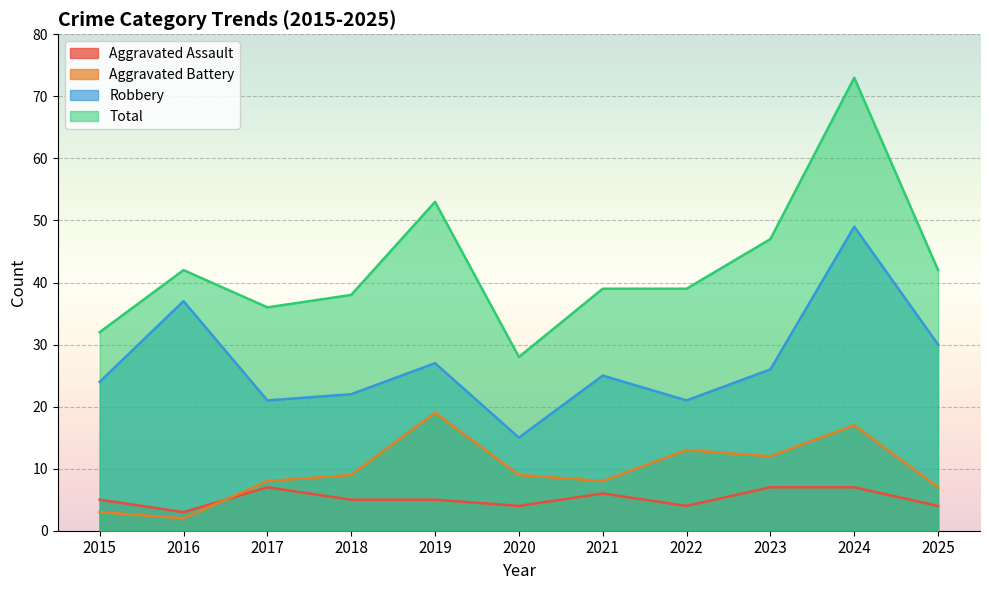

Which category has the lowest value in the Total series?

2020